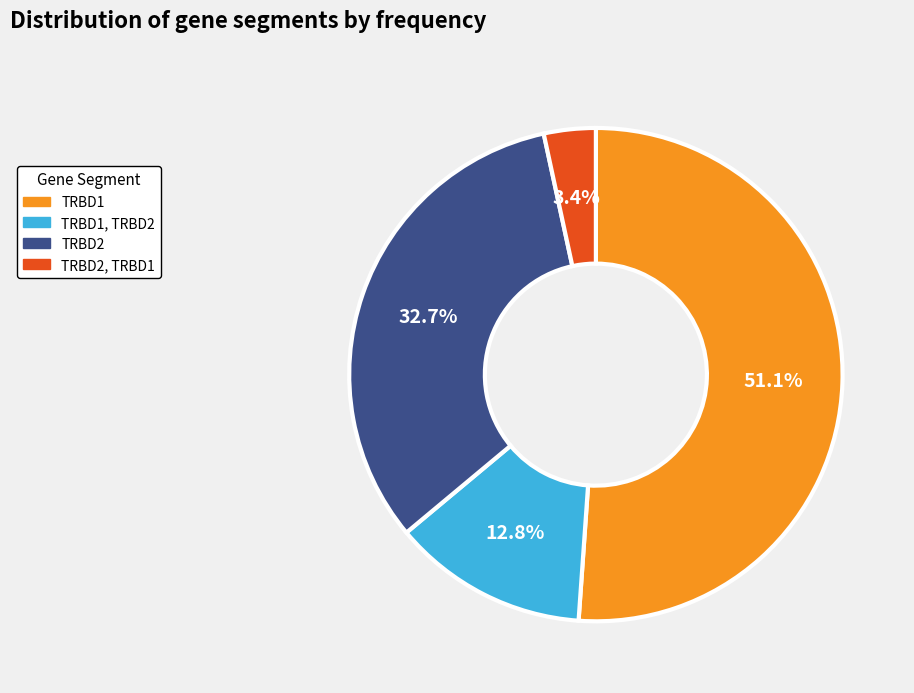

Do TRBD1, TRBD2 and TRBD2, TRBD1 together represent more than half of the pie?

No